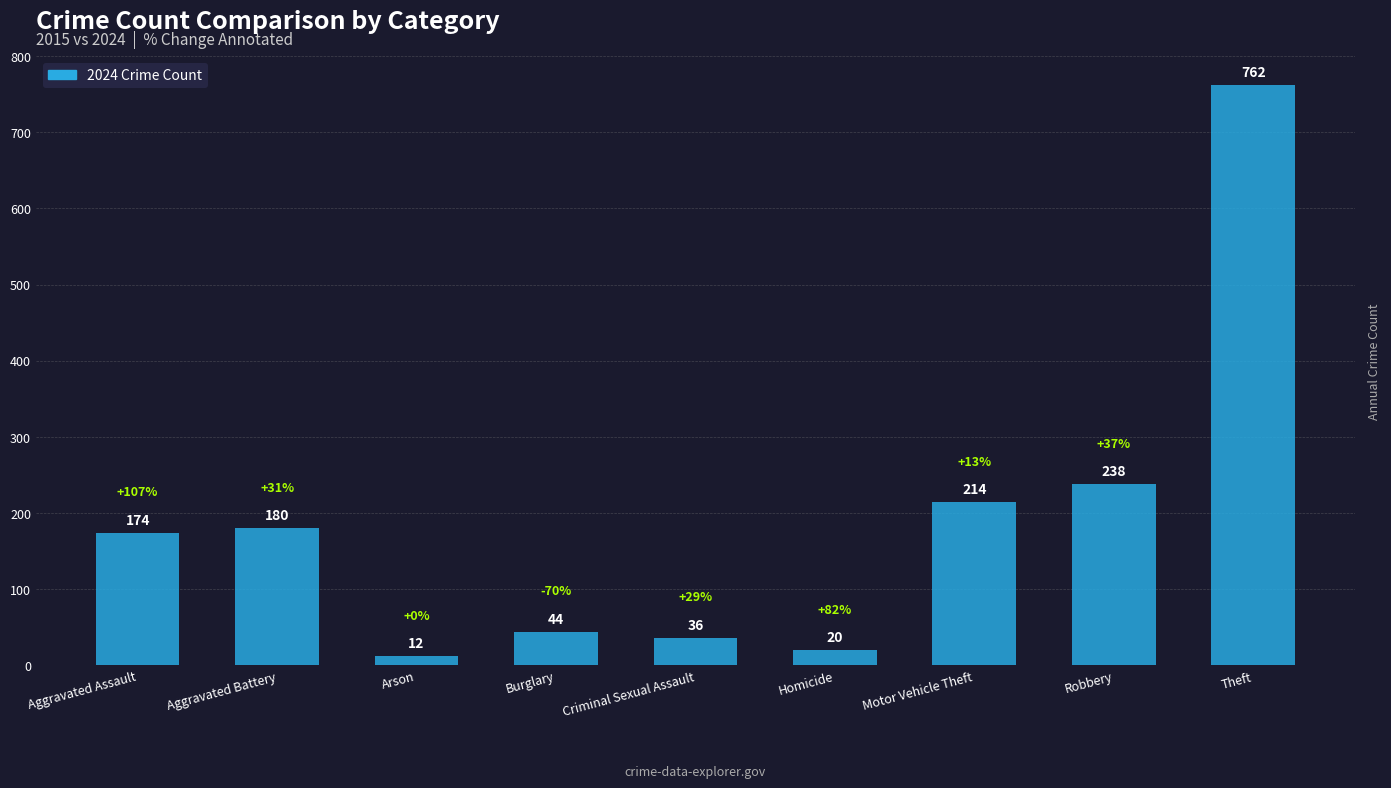

Where is the data nearest to the value 387?

Robbery